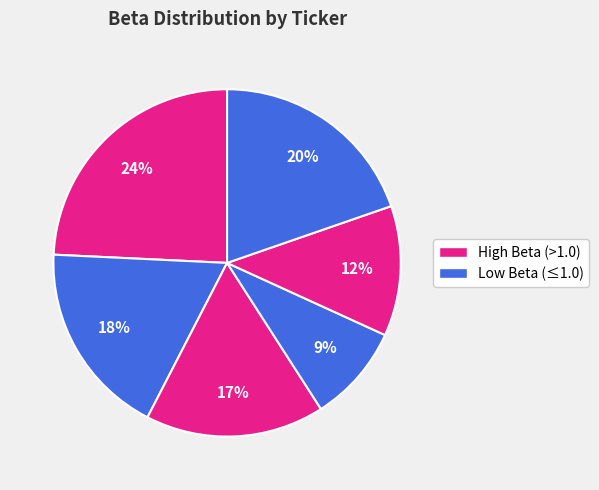

Count the number of slices in the pie.

6